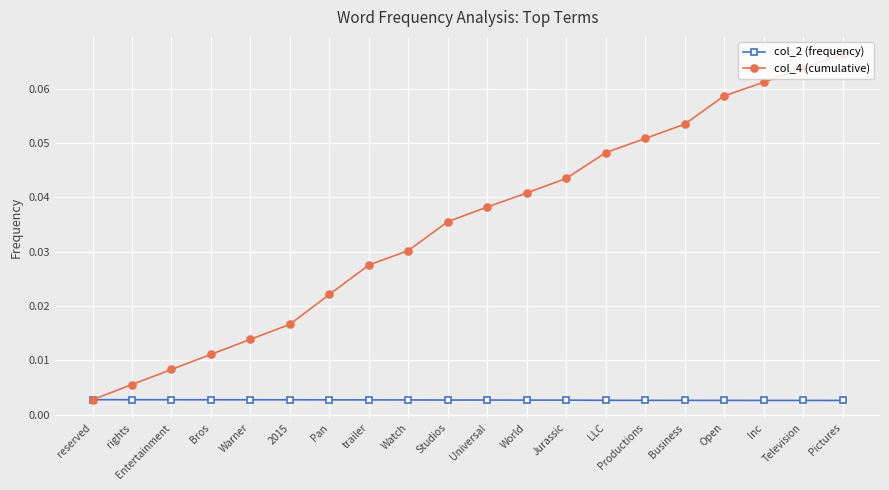

At which label is col_4 (cumulative) closest to 0?

reserved